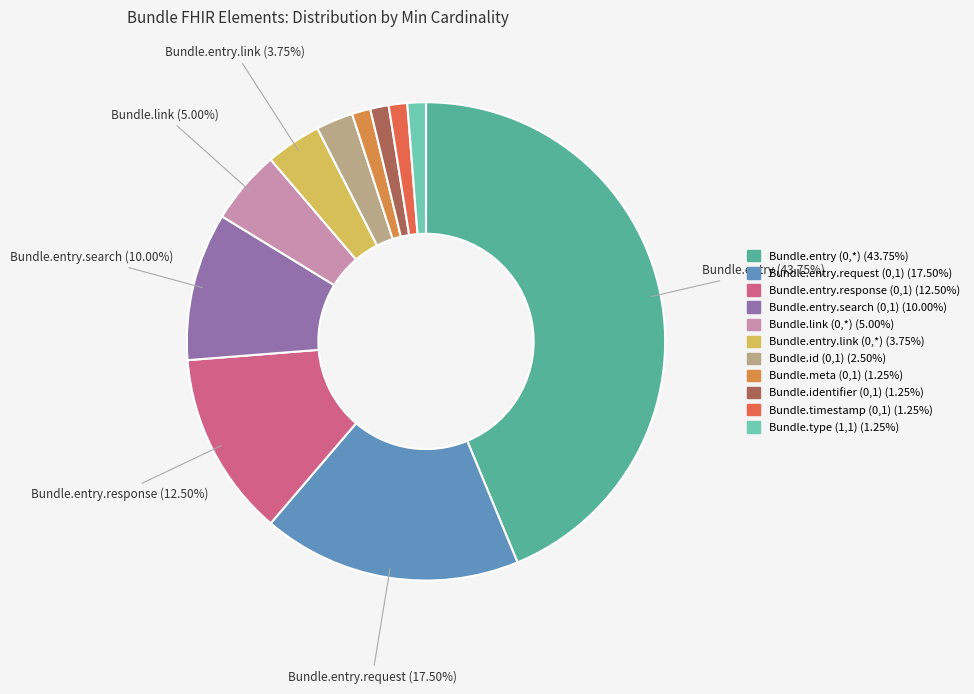

What percentage is the Bundle.type (1,1) slice, to the nearest percent?

1%